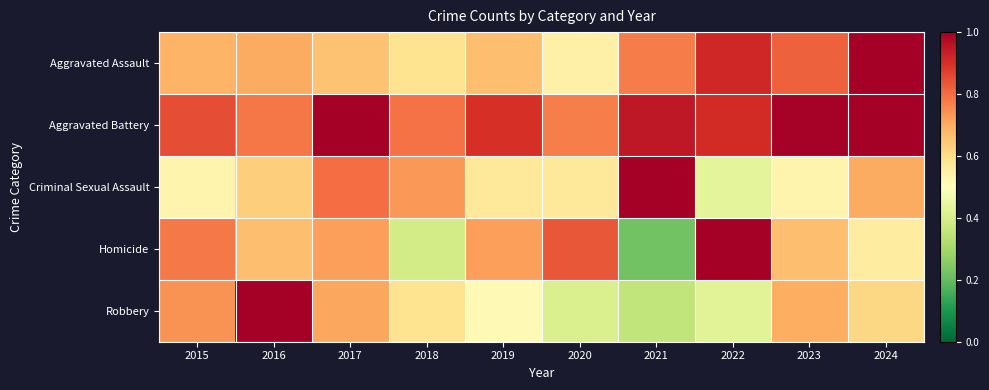

Between 2015 and 2022, which series saw the biggest shift?

Robbery